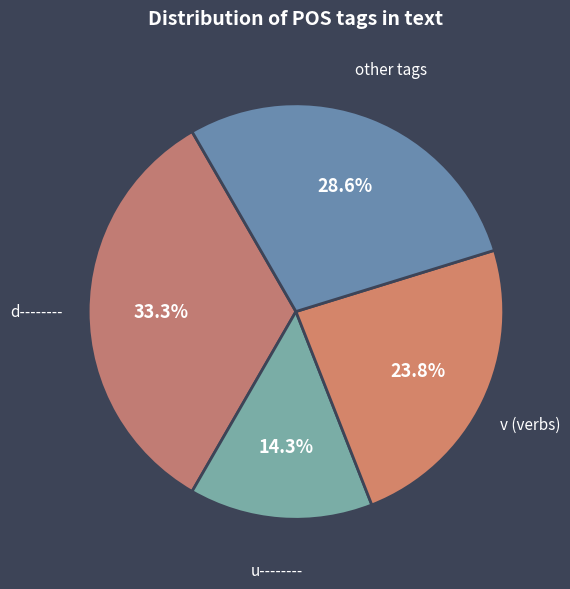

What is the largest slice in the pie chart?

d--------